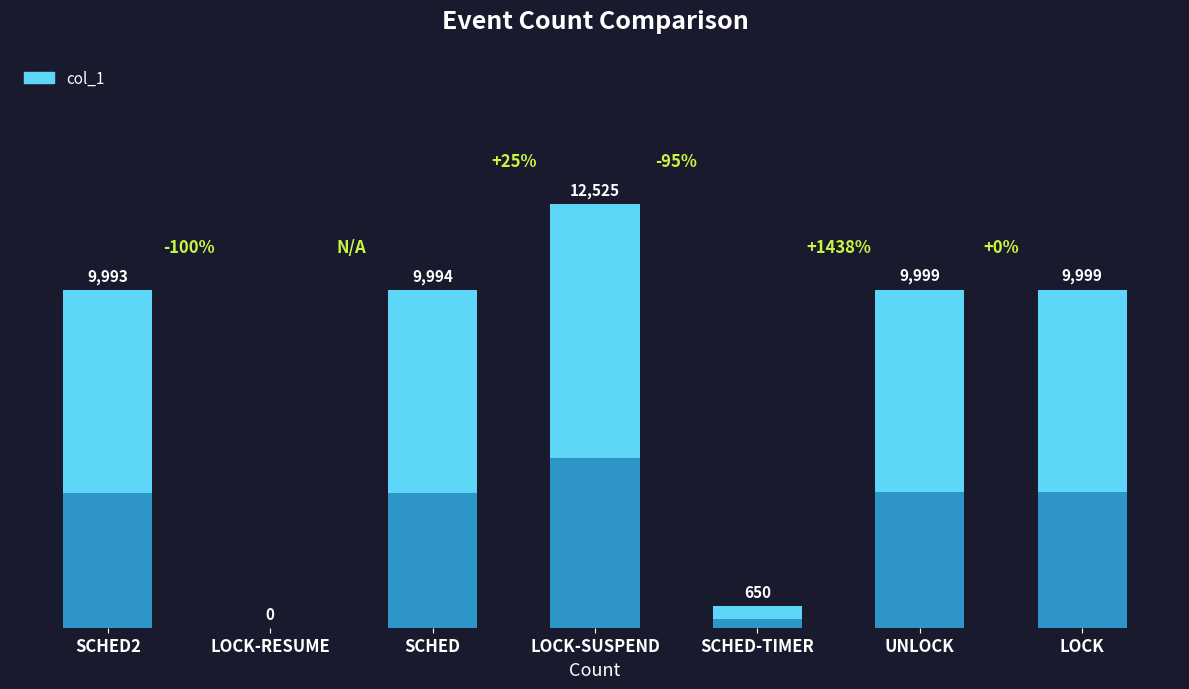

True or false: the data shows 9993 at SCHED2.

True